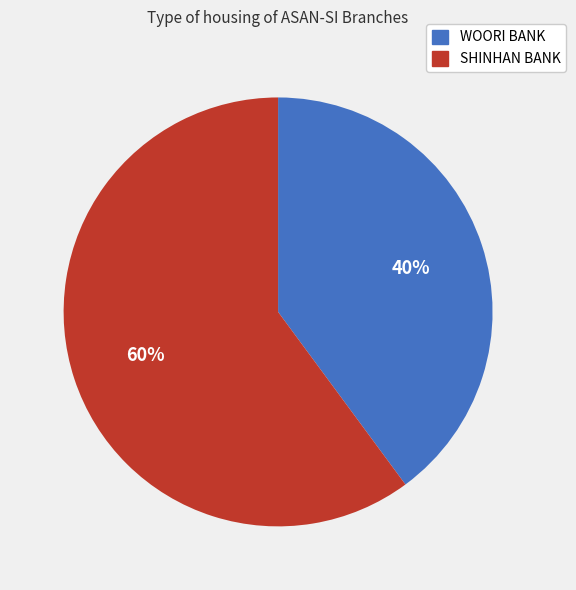

What is the largest slice in the pie chart?

SHINHAN BANK